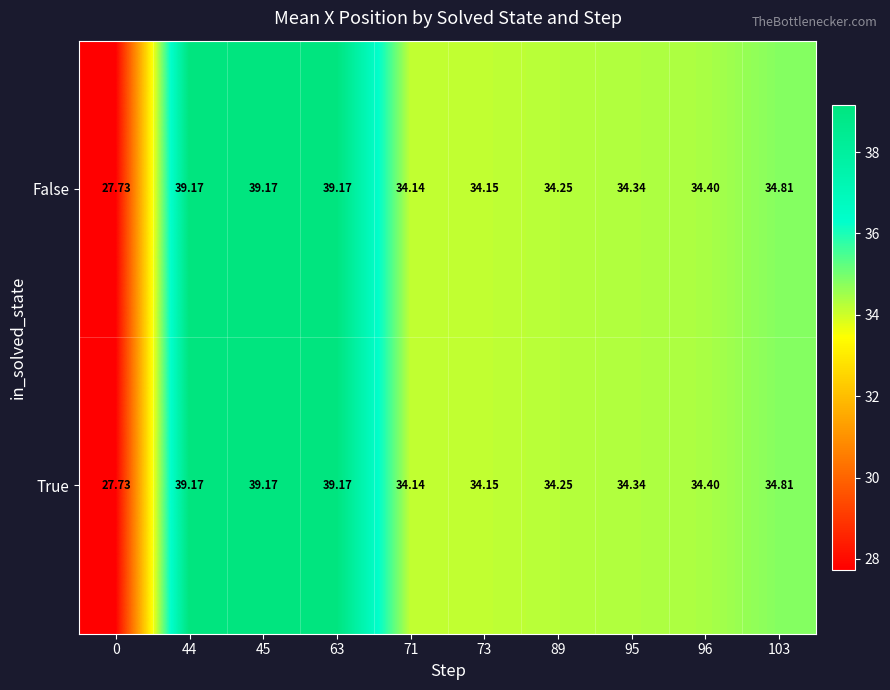

How many series are shown in this chart?

2